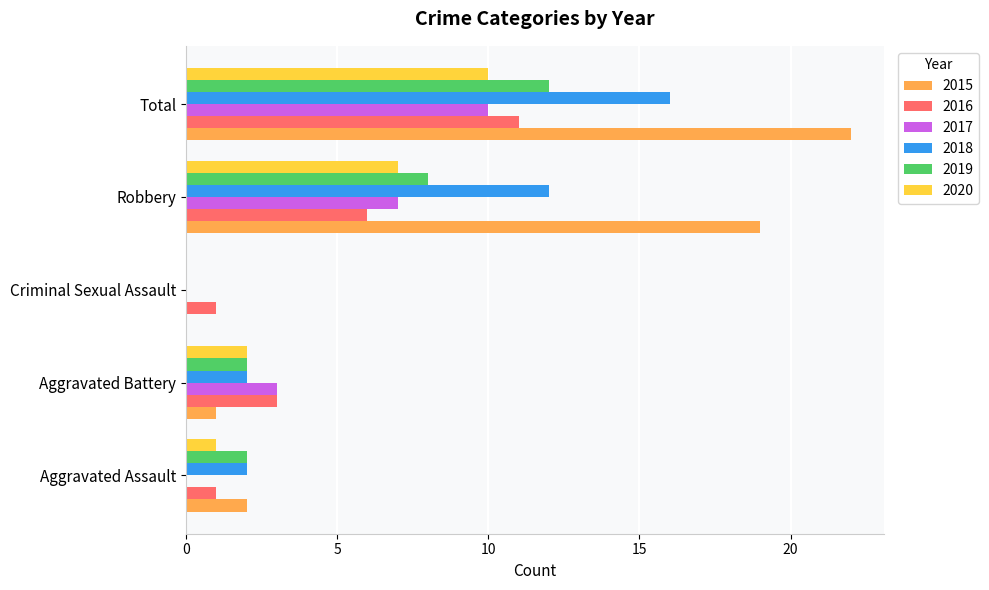

What is the difference between the 2016 values at Aggravated Assault and Robbery?

5